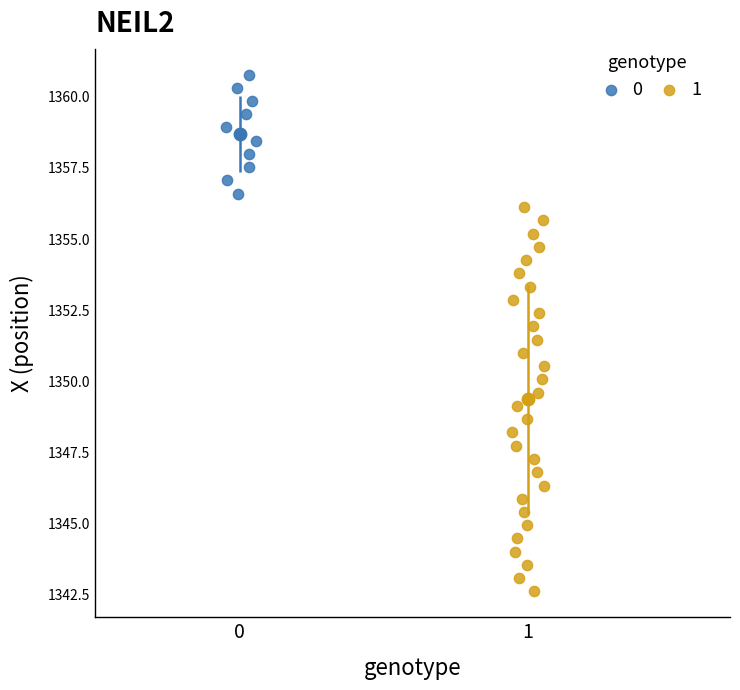

What are all the series names shown in the legend?

0, 1